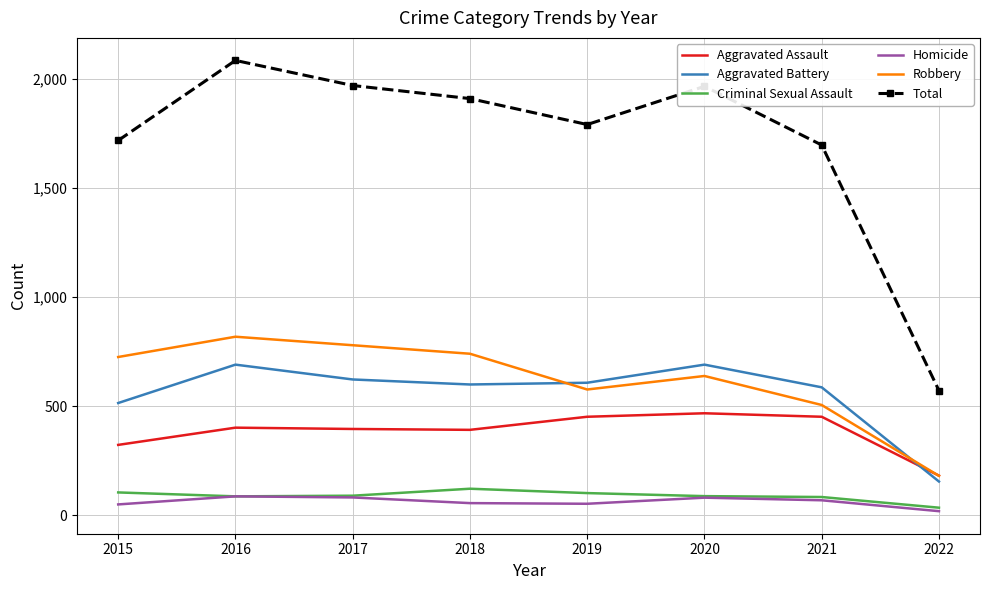

What is the greatest value displayed?

2086